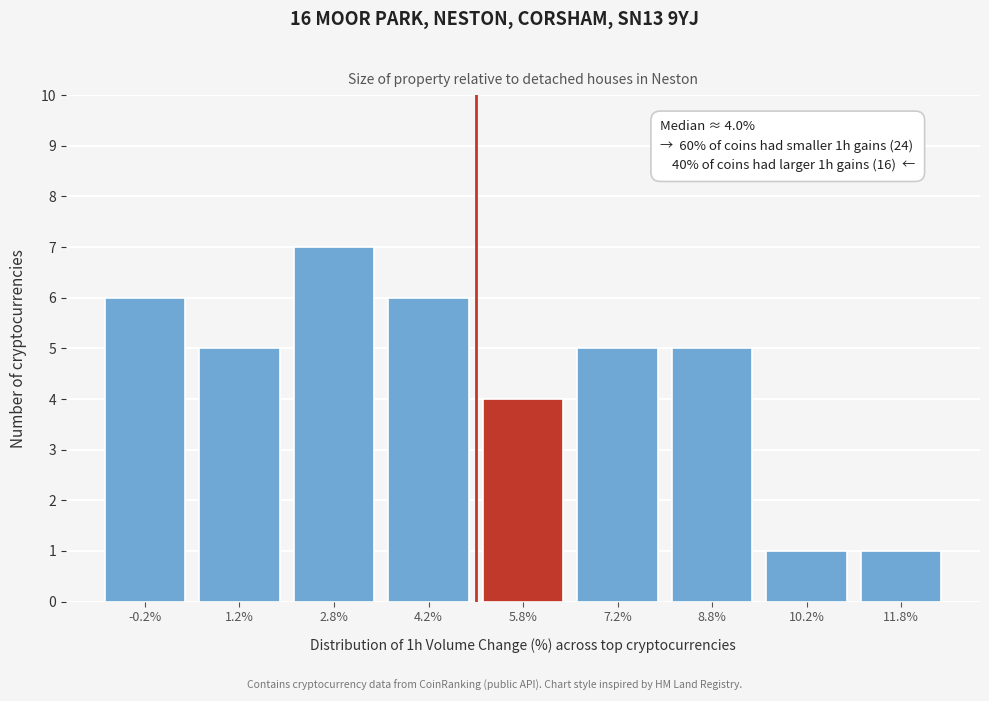

Over which range of the x-axis is the bar tallest?

2.0 to 3.5